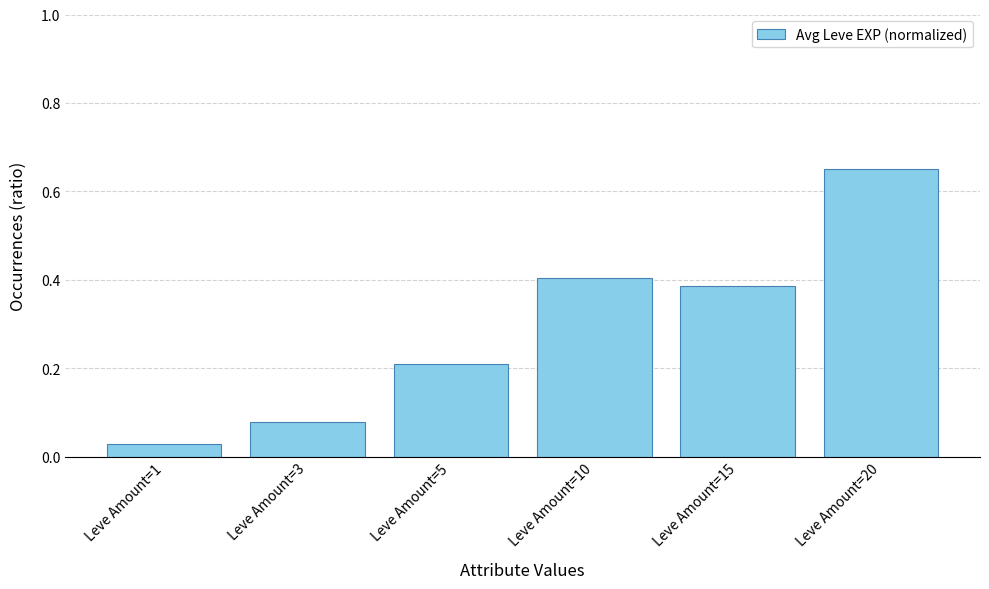

At which category does the chart reach its peak across all series?

Leve Amount=20